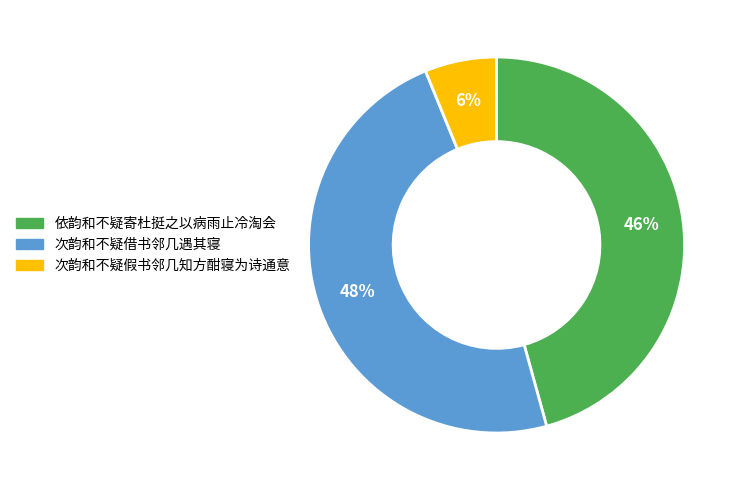

What percentage is the 次韵和不疑借书邻几遇其寝 slice, to the nearest percent?

48%